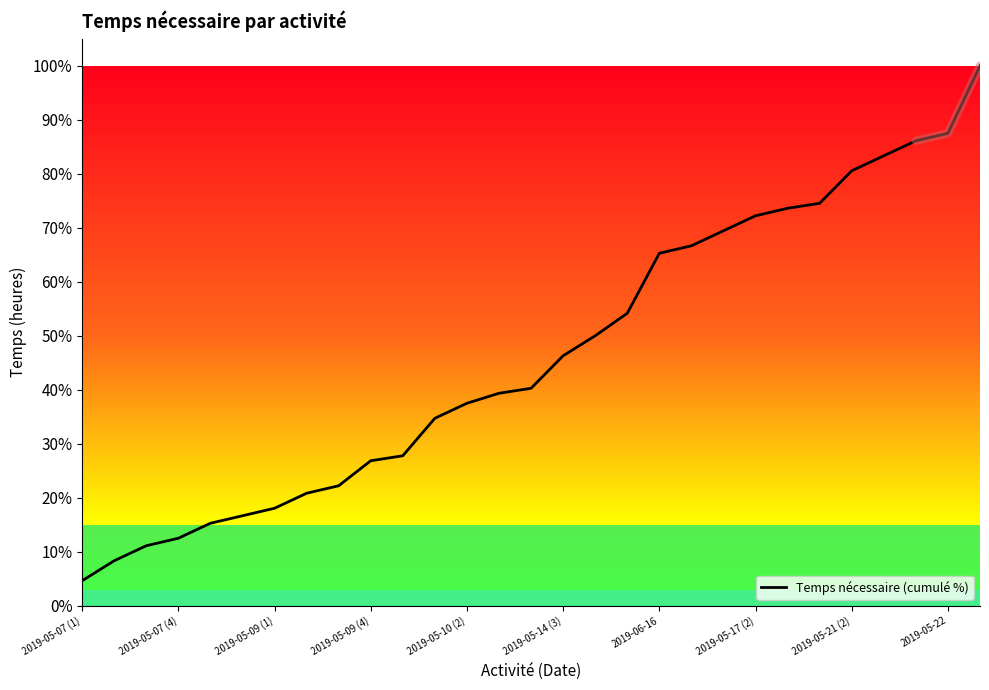

The Temps nécessaire (cumulé %) series shows 22.5 at 2019-05-22. True or false?

False